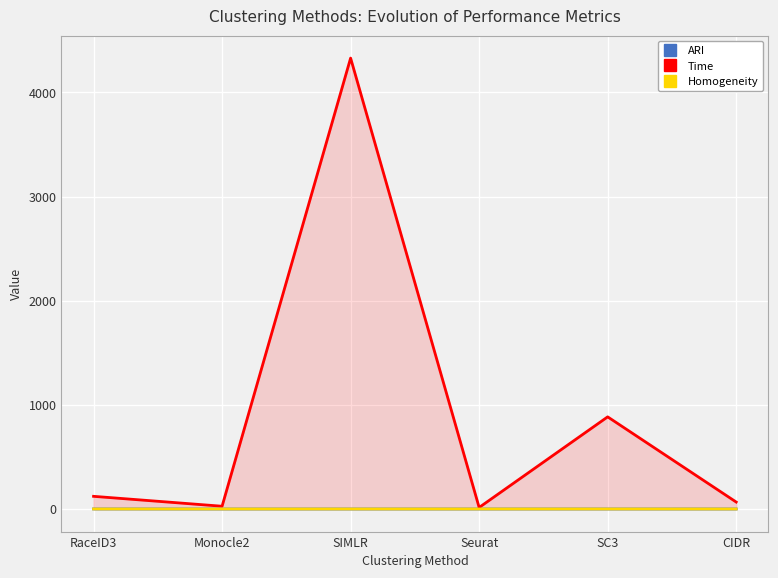

What is the difference between the highest and lowest values at SIMLR?

4328.1